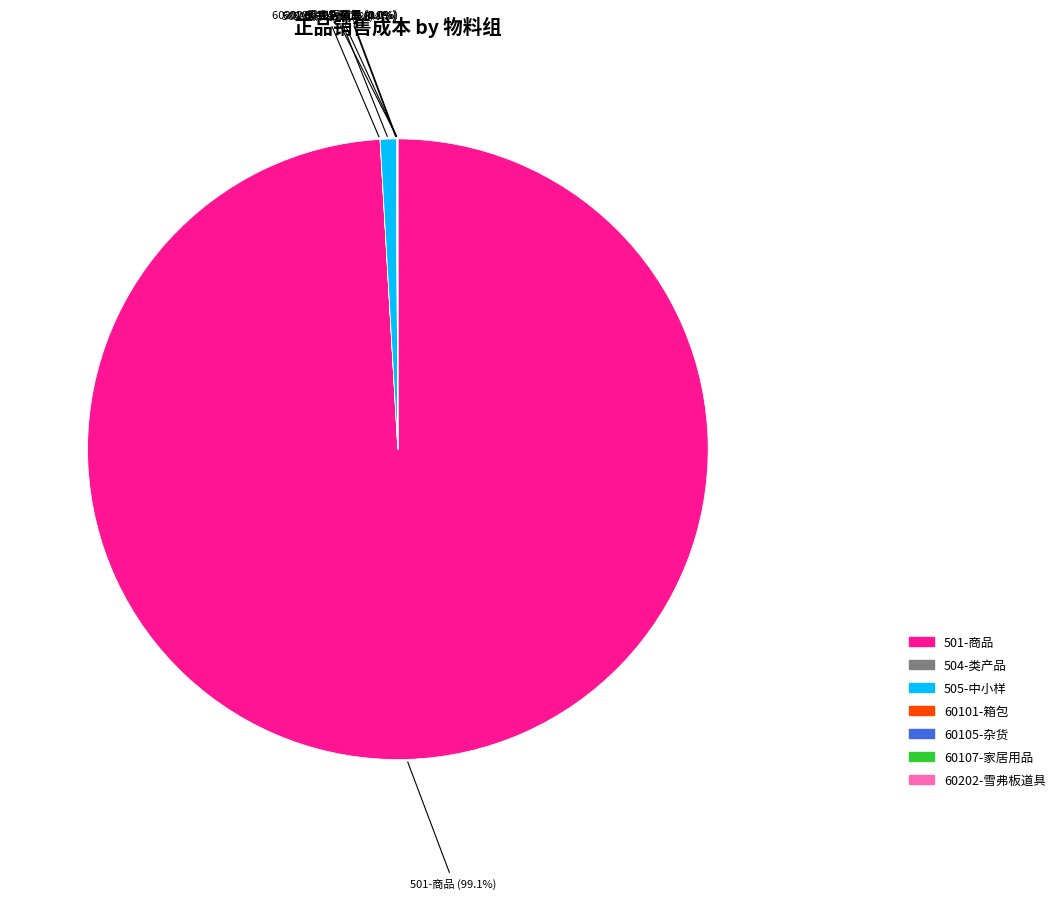

Which slice is the largest?

501-商品